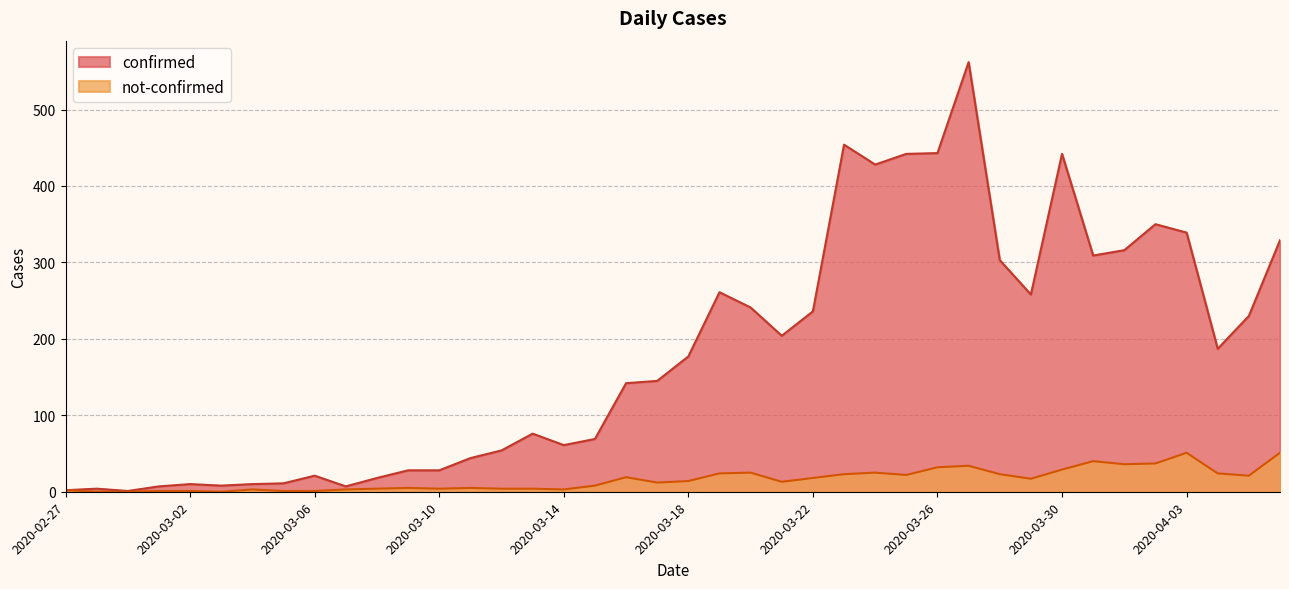

List the series in order of their overall mean, highest first.

confirmed, not-confirmed